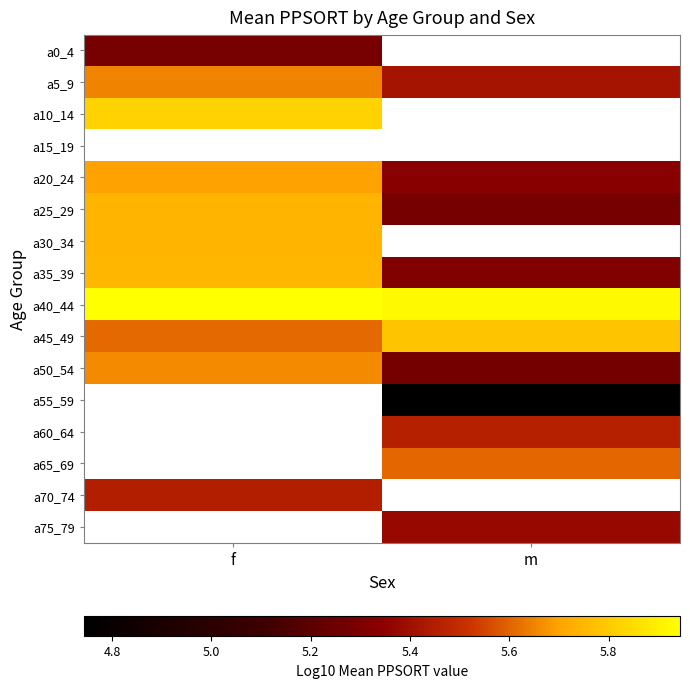

Which category has the highest value across all series?

f